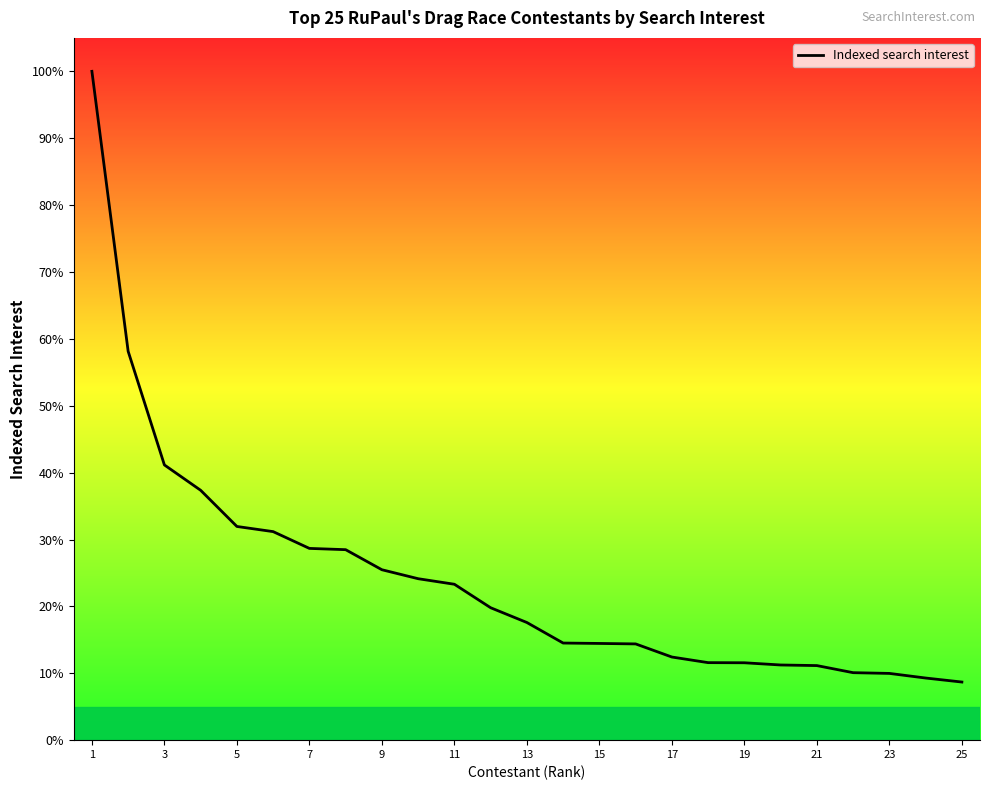

What is the greatest value displayed?

100.0